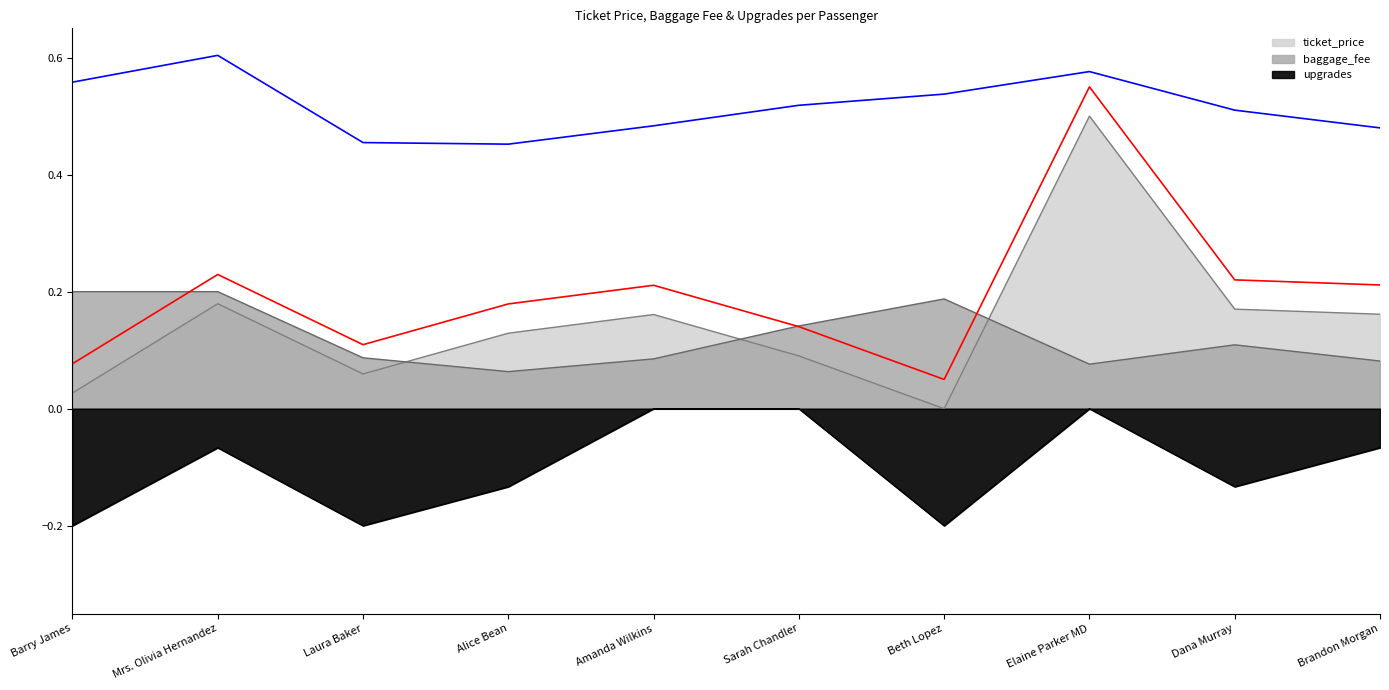

Which series has the largest total across all categories?

ticket_price